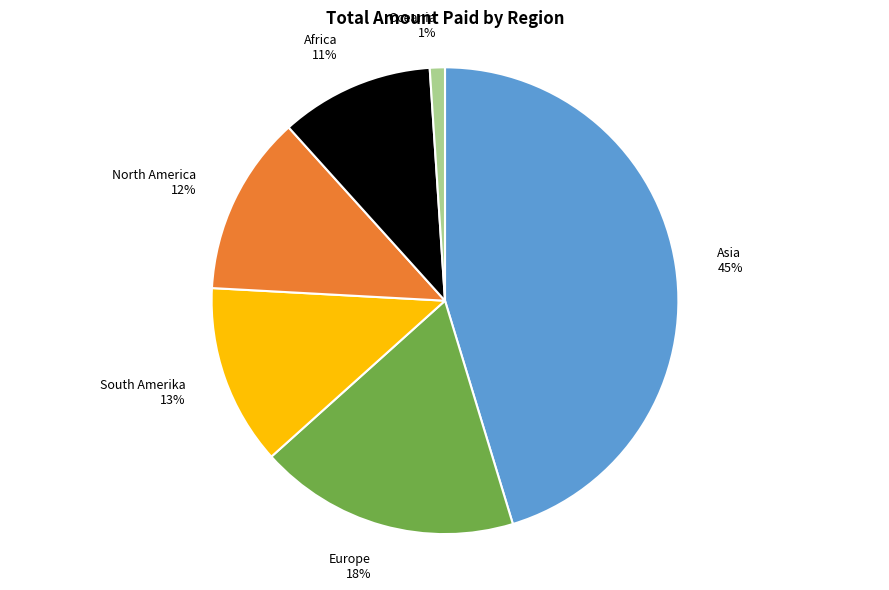

To the nearest percent, what percentage of the pie is Africa?

11%